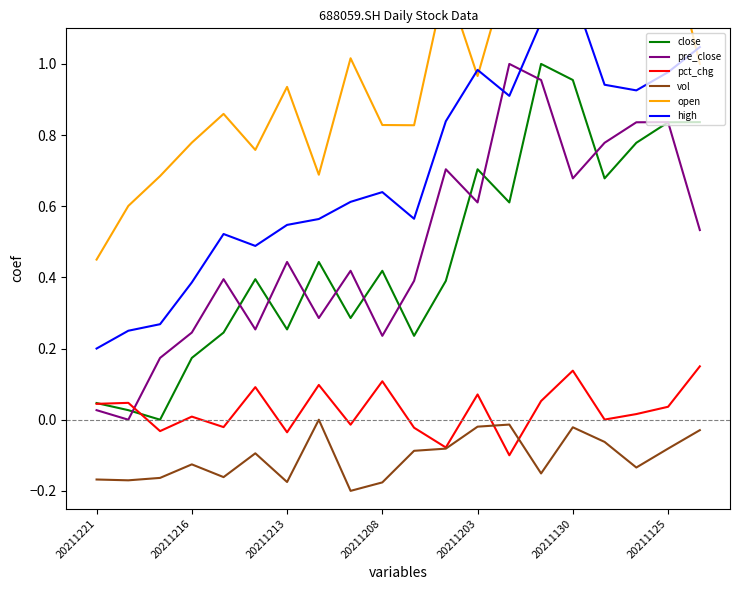

True or false: close and vol cross at least once.

False